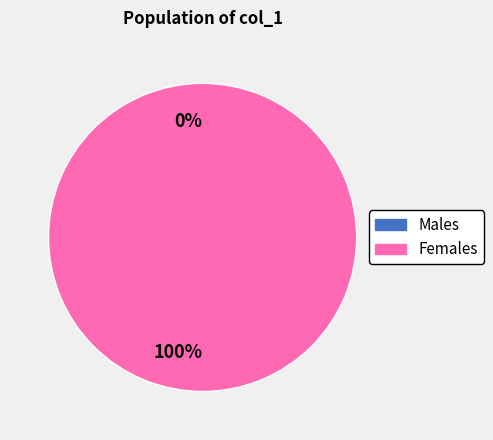

The 1527035555 slice represents 12% of the pie. True or false?

False